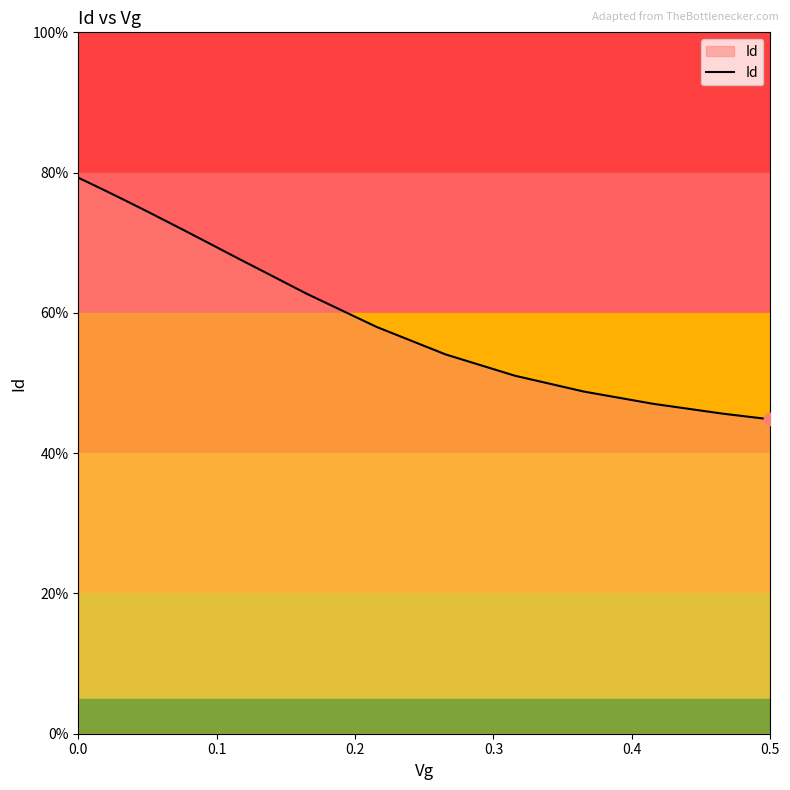

What is the ratio of the value at 0.5 to the value at 0.0?

0.6